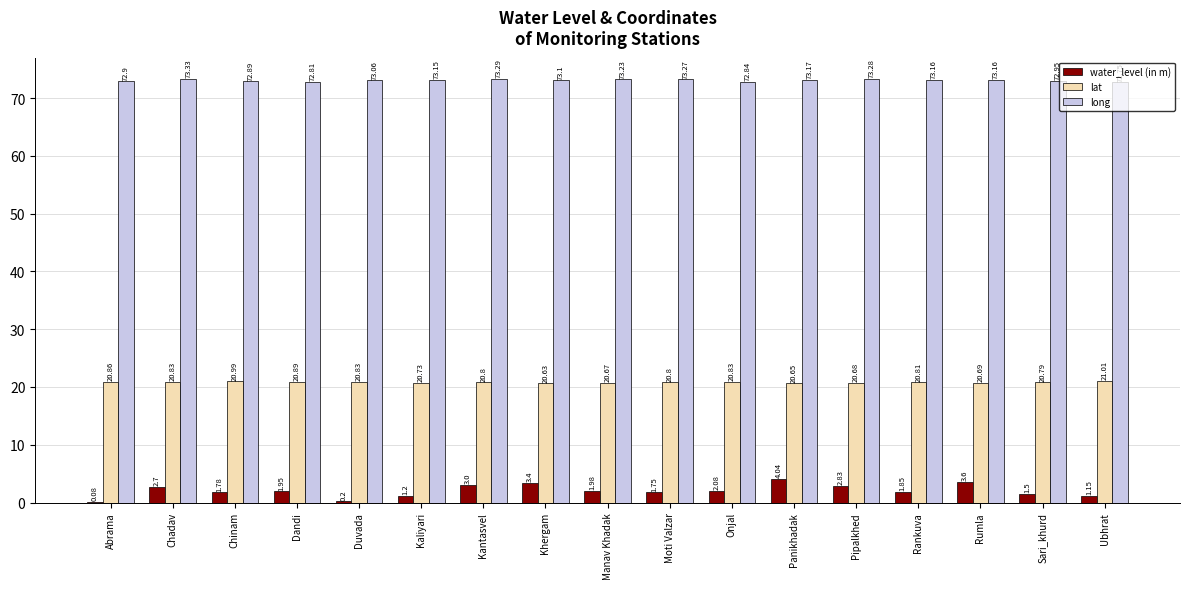

The value of water_level (in m) at Kantasvel is 3.0. True or false?

True